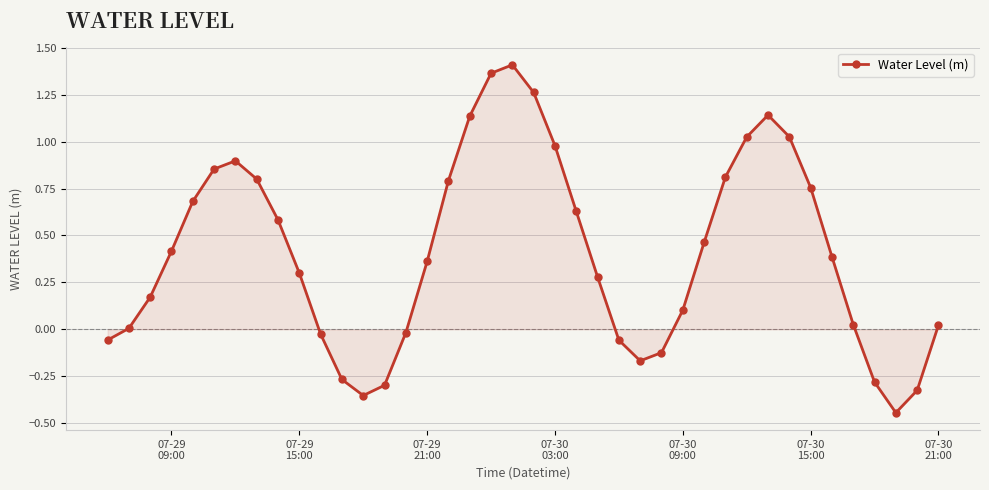

What is the difference between the maximum and minimum values?

1.9